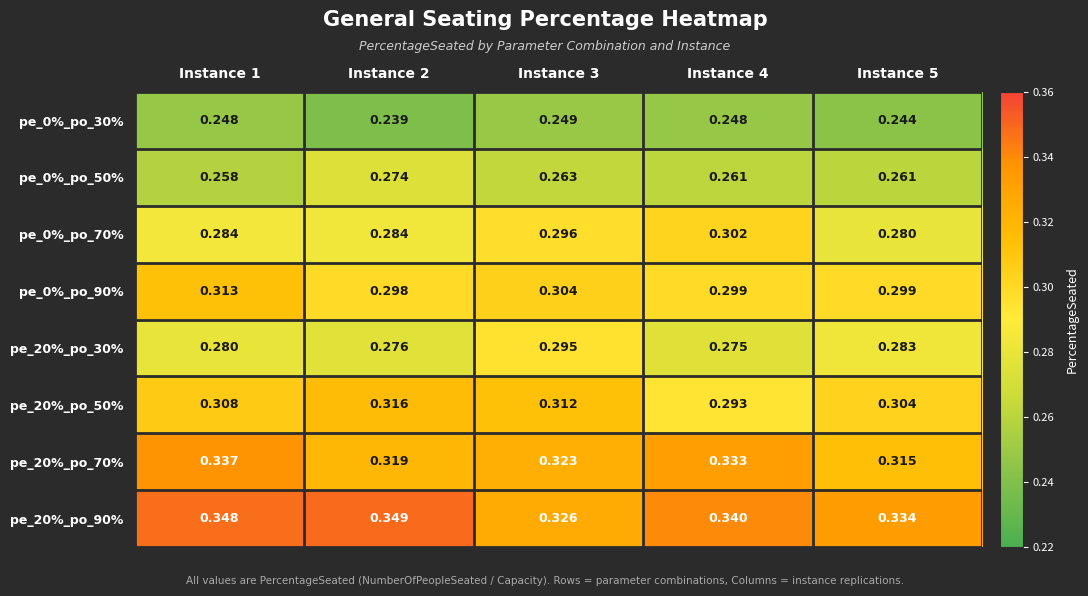

How many data points does each series have?

5